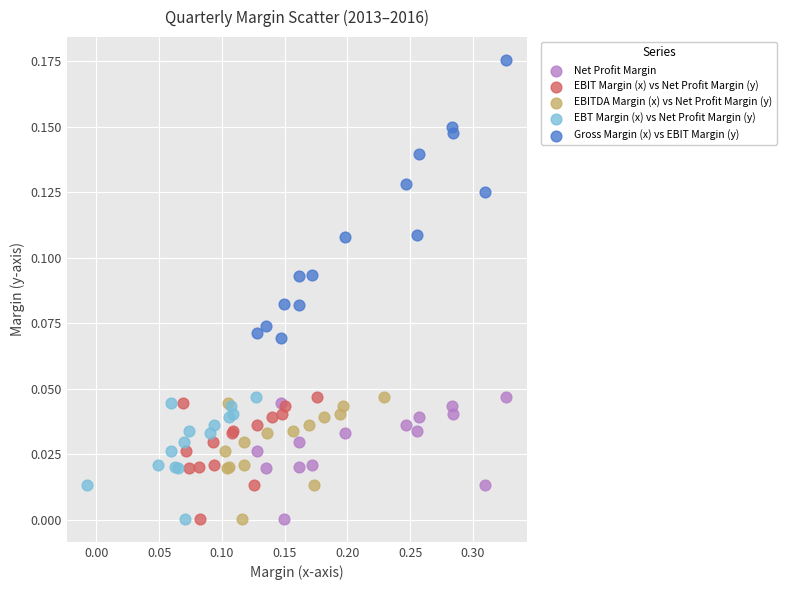

What are all the series names shown in the legend?

Net Profit Margin, EBIT Margin (x) vs Net Profit Margin (y), EBITDA Margin (x) vs Net Profit Margin (y), EBT Margin (x) vs Net Profit Margin (y), Gross Margin (x) vs EBIT Margin (y)